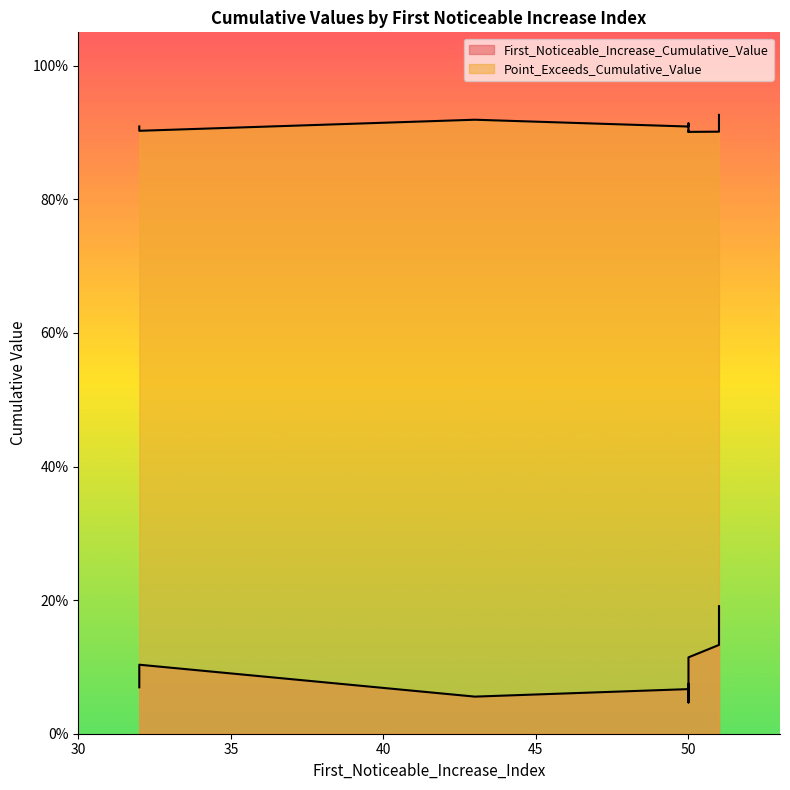

Is the value of Point_Exceeds_Cumulative_Value at 50 greater than the value of First_Noticeable_Increase_Cumulative_Value at 50?

Yes